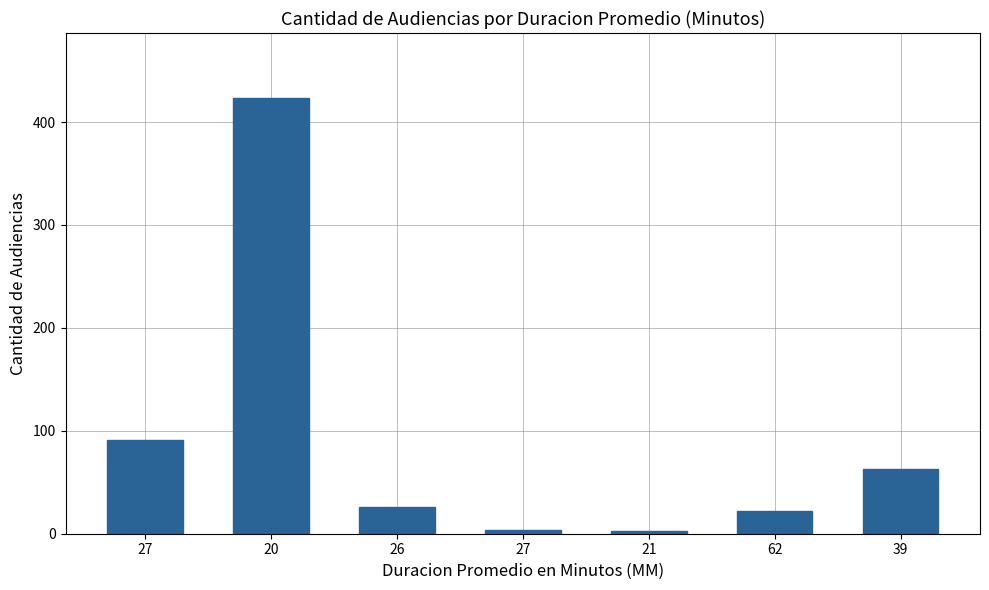

Count the number of categories in the chart.

7